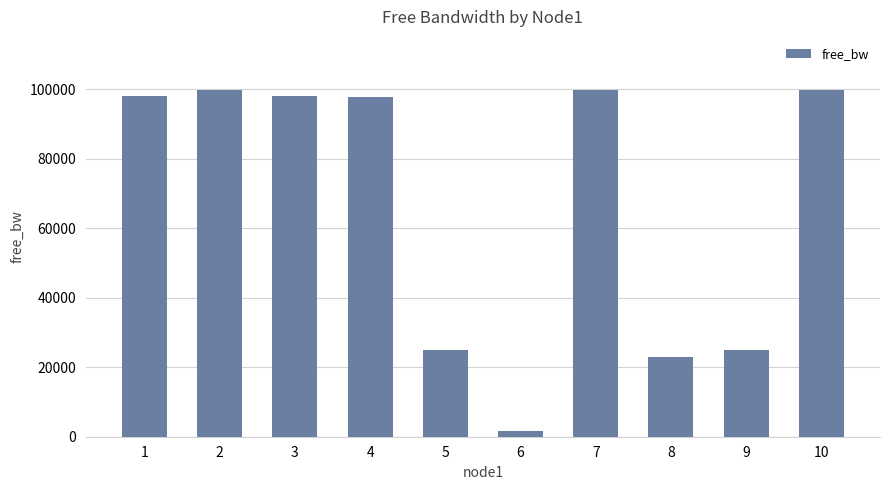

The value at 7 is 99848.4. True or false?

True